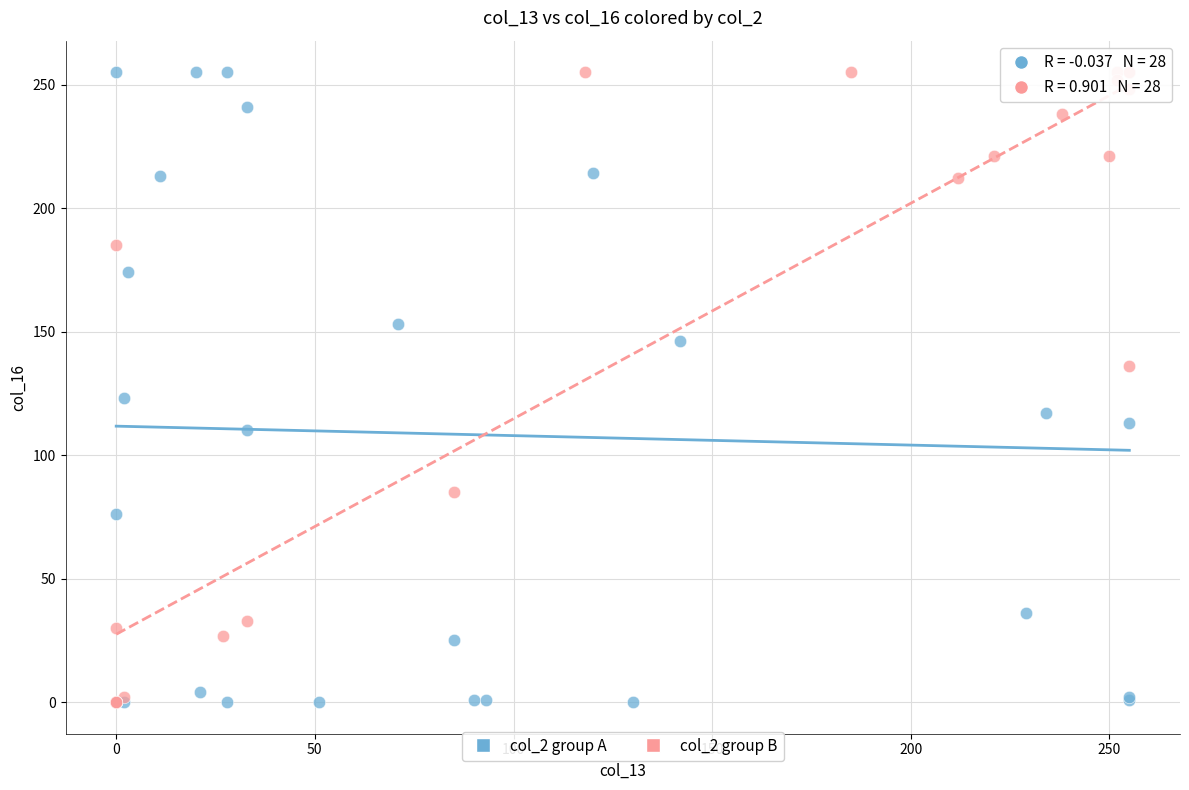

What are all the series names shown in the legend?

col_2 group A, col_2 group B